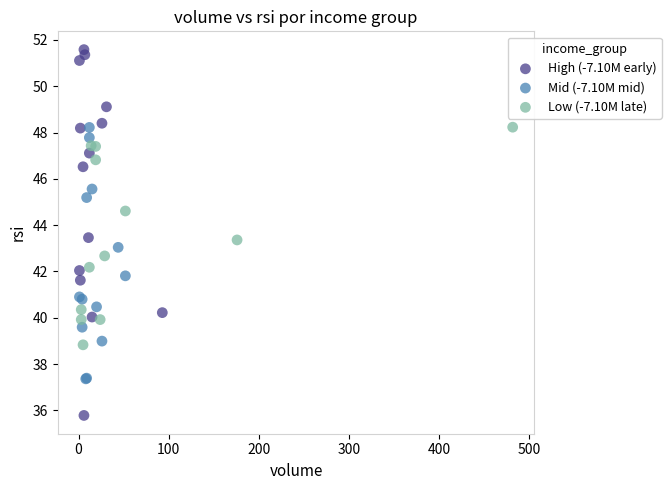

Which series reaches the maximum Y coordinate?

High (-7.10M early)